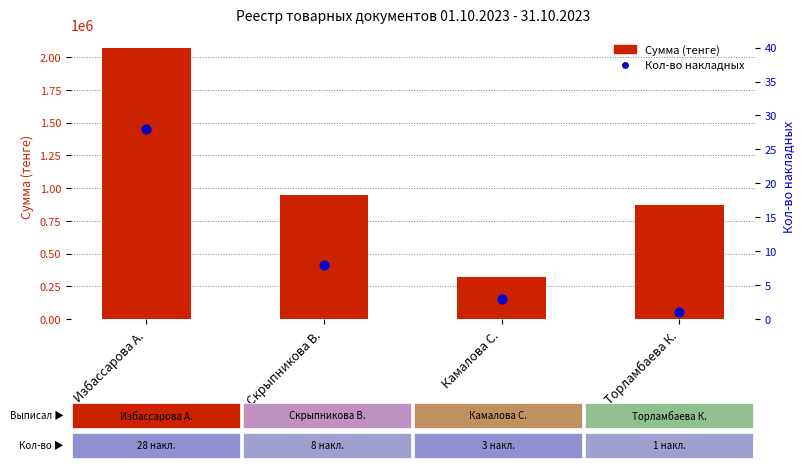

What are all the series names shown in the legend?

Сумма (тенге), Кол-во накладных